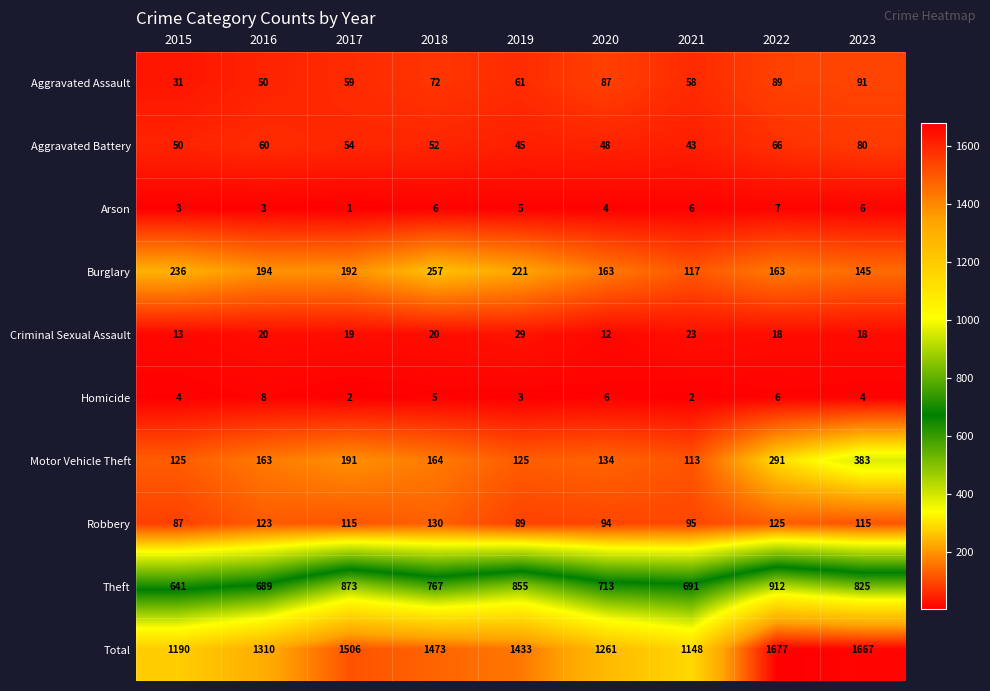

What is the average value of the Homicide series?

4